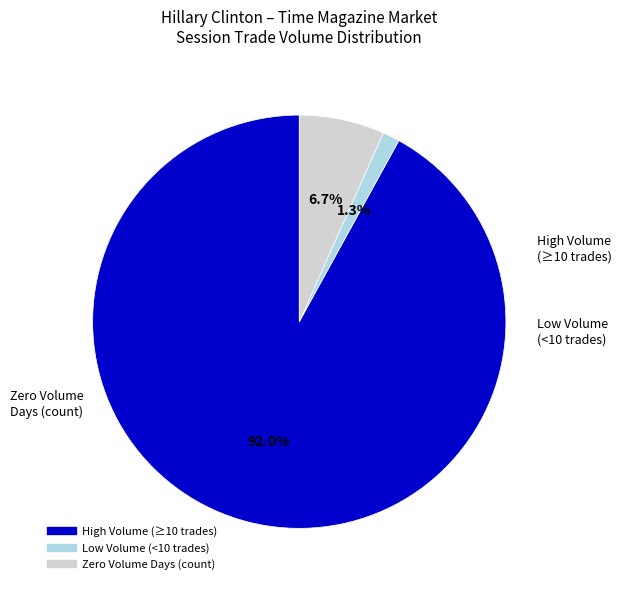

Is there any slice that represents more than half of the pie?

Yes